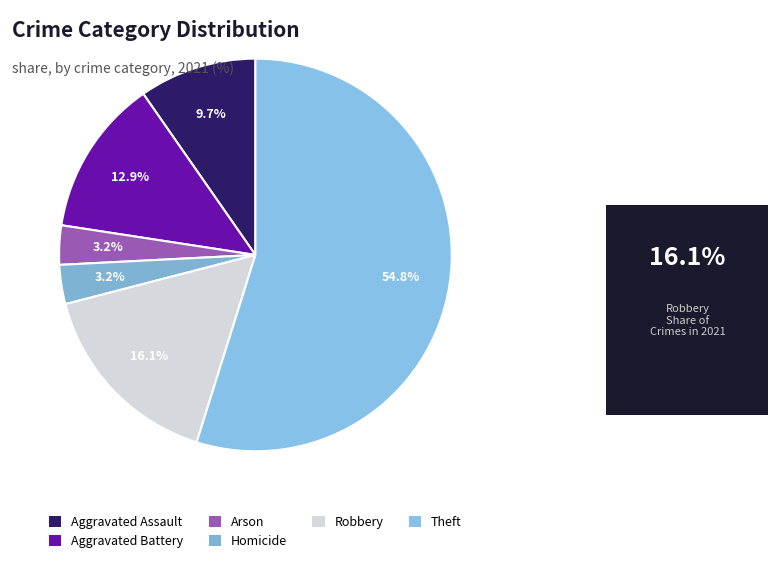

Is the sum of Aggravated Battery and Homicide greater than half?

No